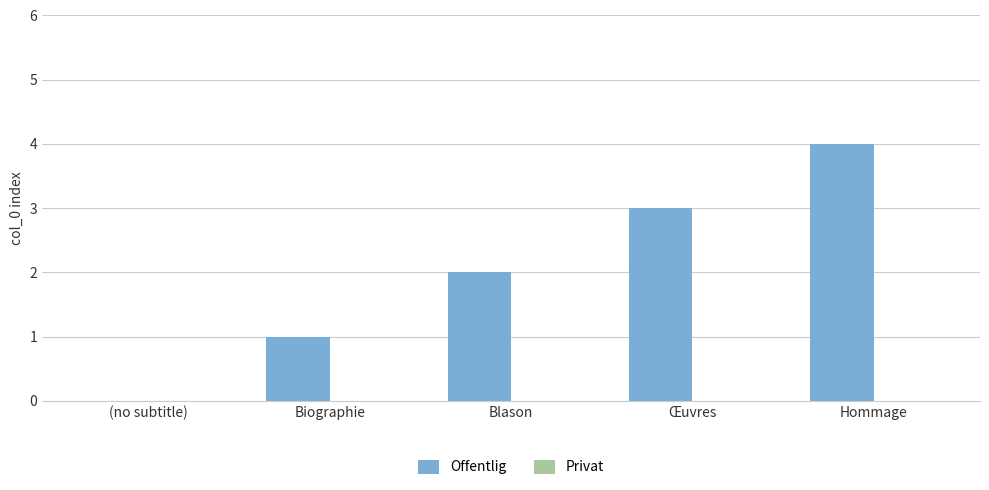

What is the ratio of the value at Œuvres to the value at Blason?

1.5